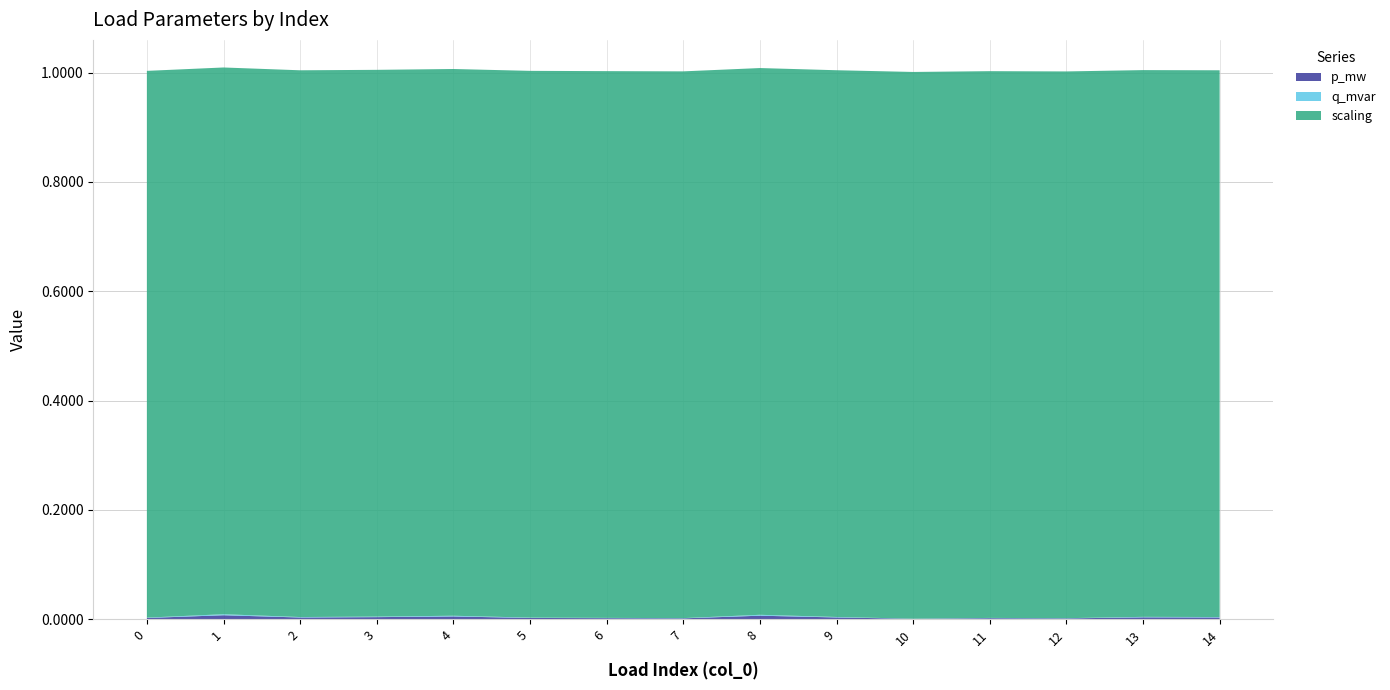

Reading left to right, extract all data points from this chart.

p_mw: 0.0	0.0	0.0	0.0	0.0	0.0	0.0	0.0	0.0	0.0	0.0	0.0	0.0	0.0	0.0
q_mvar: 0.0	0.0	0.0	0.0	0.0	0.0	0.0	0.0	0.0	0.0	0.0	0.0	0.0	0.0	0.0
scaling: 1.0	1.0	1.0	1.0	1.0	1.0	1.0	1.0	1.0	1.0	1.0	1.0	1.0	1.0	1.0